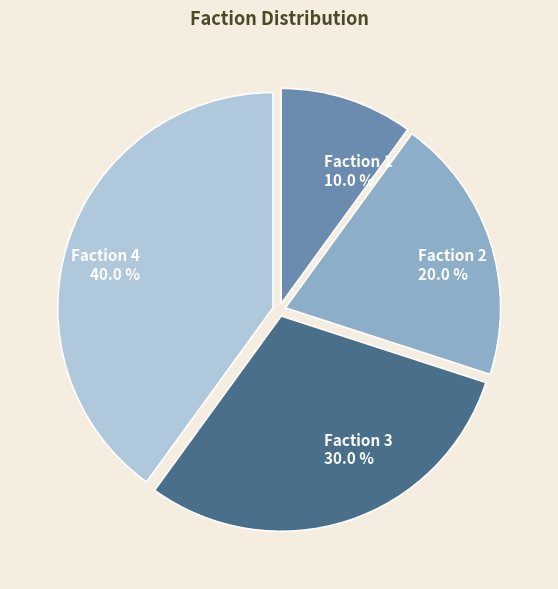

Count the number of slices in the pie.

4